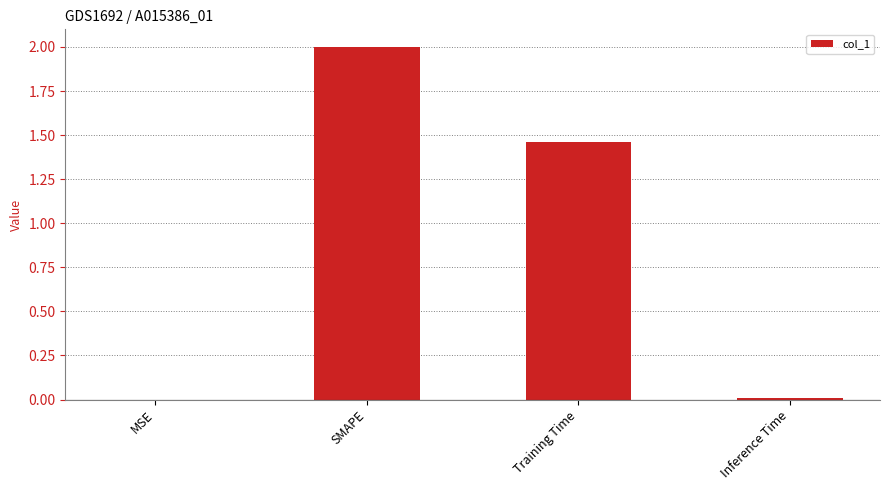

What is the sum of all values?

3.5